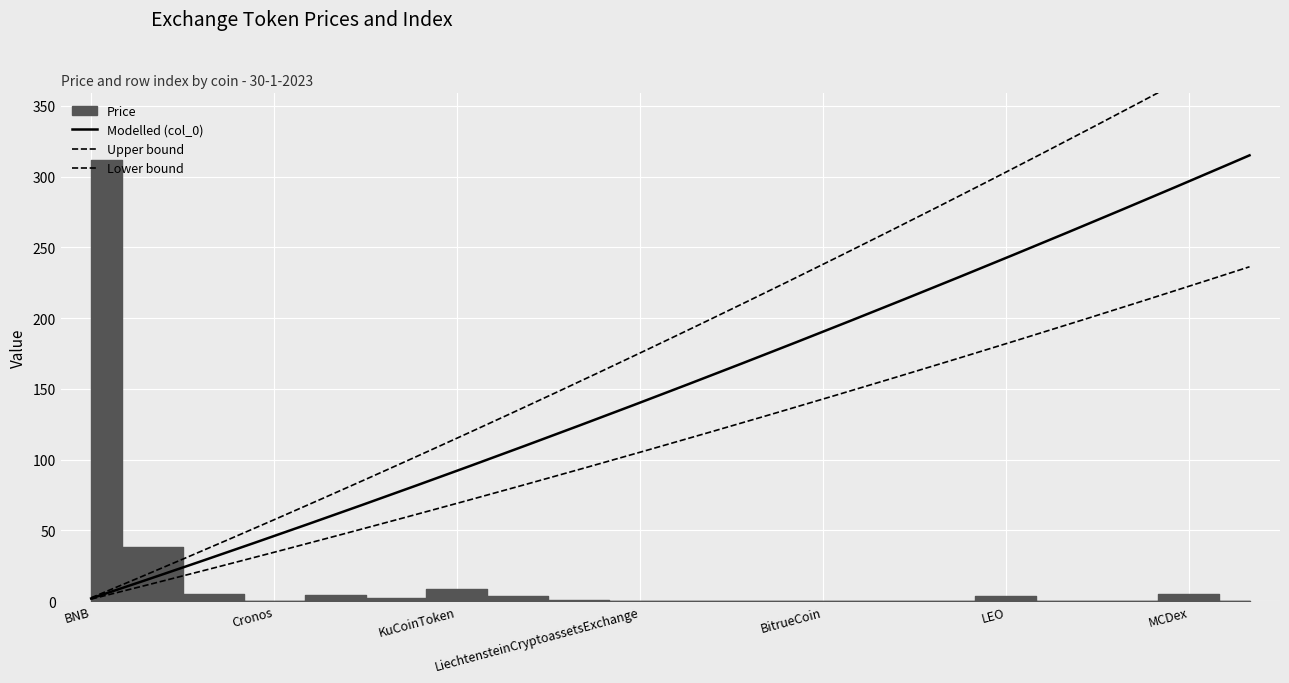

At which category is the sum across all series the highest?

BNB